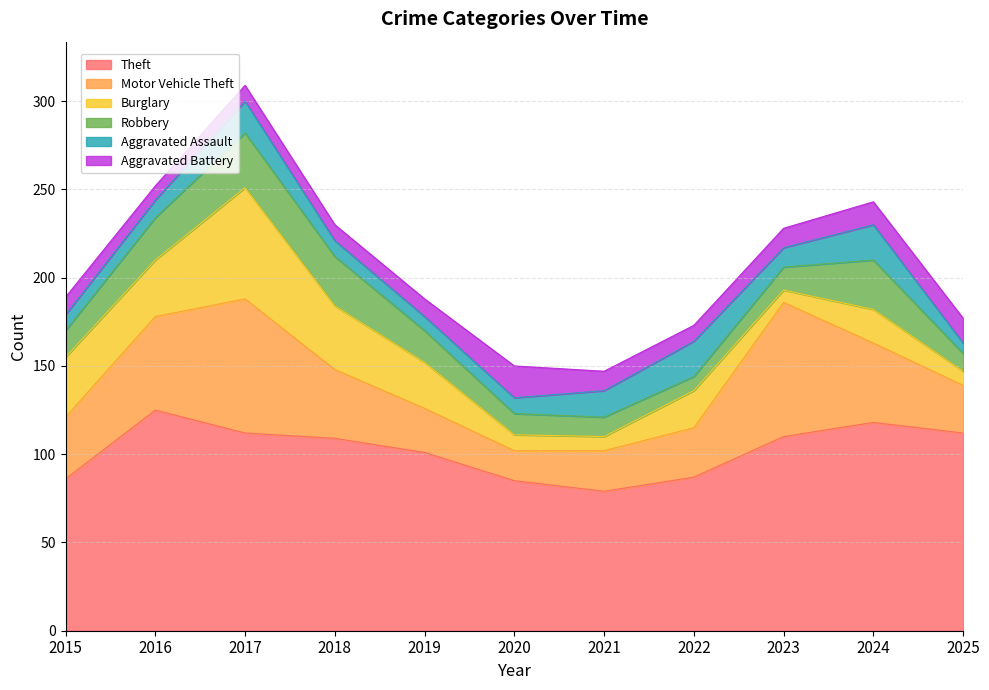

How many series are shown in this chart?

6